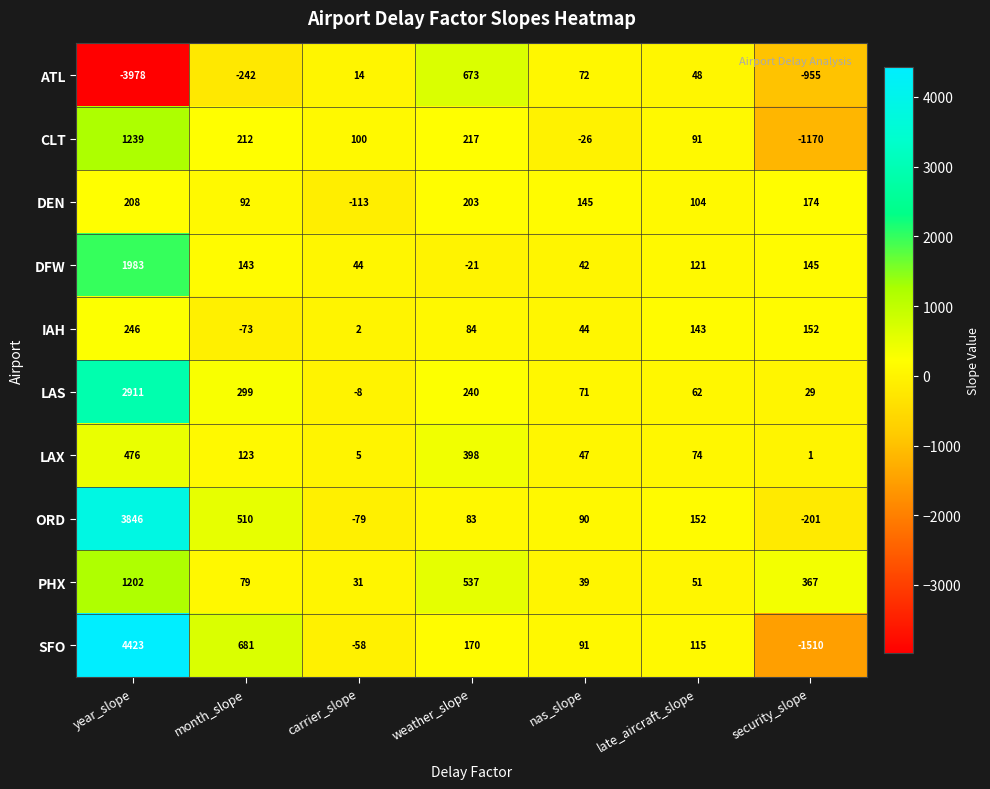

Which series has the largest total across all categories?

ORD